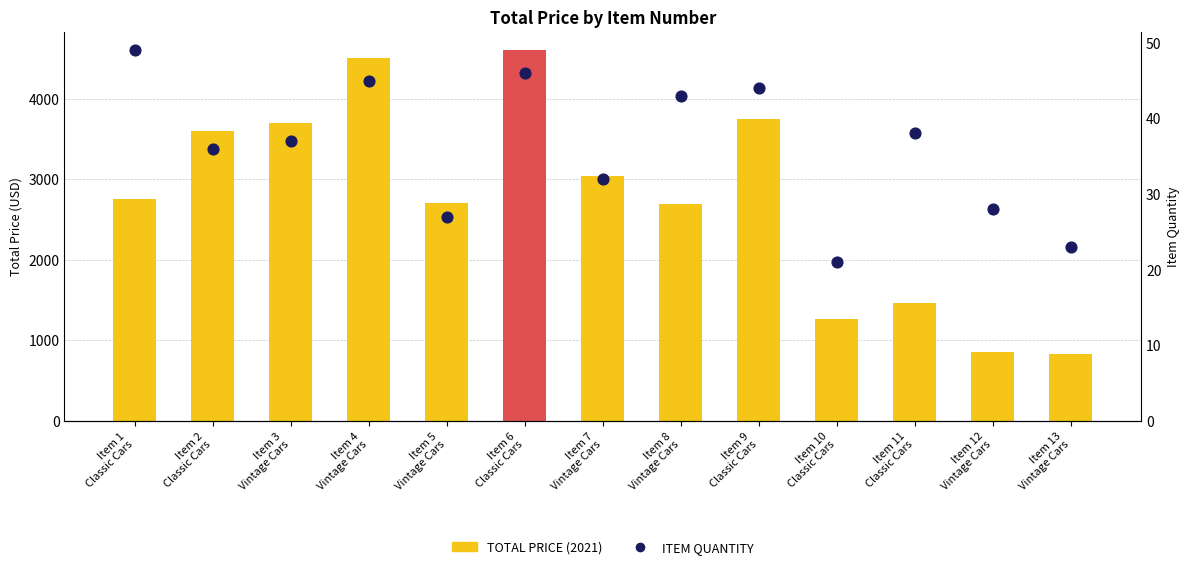

At how many categories does at least one series exceed 1490?

13